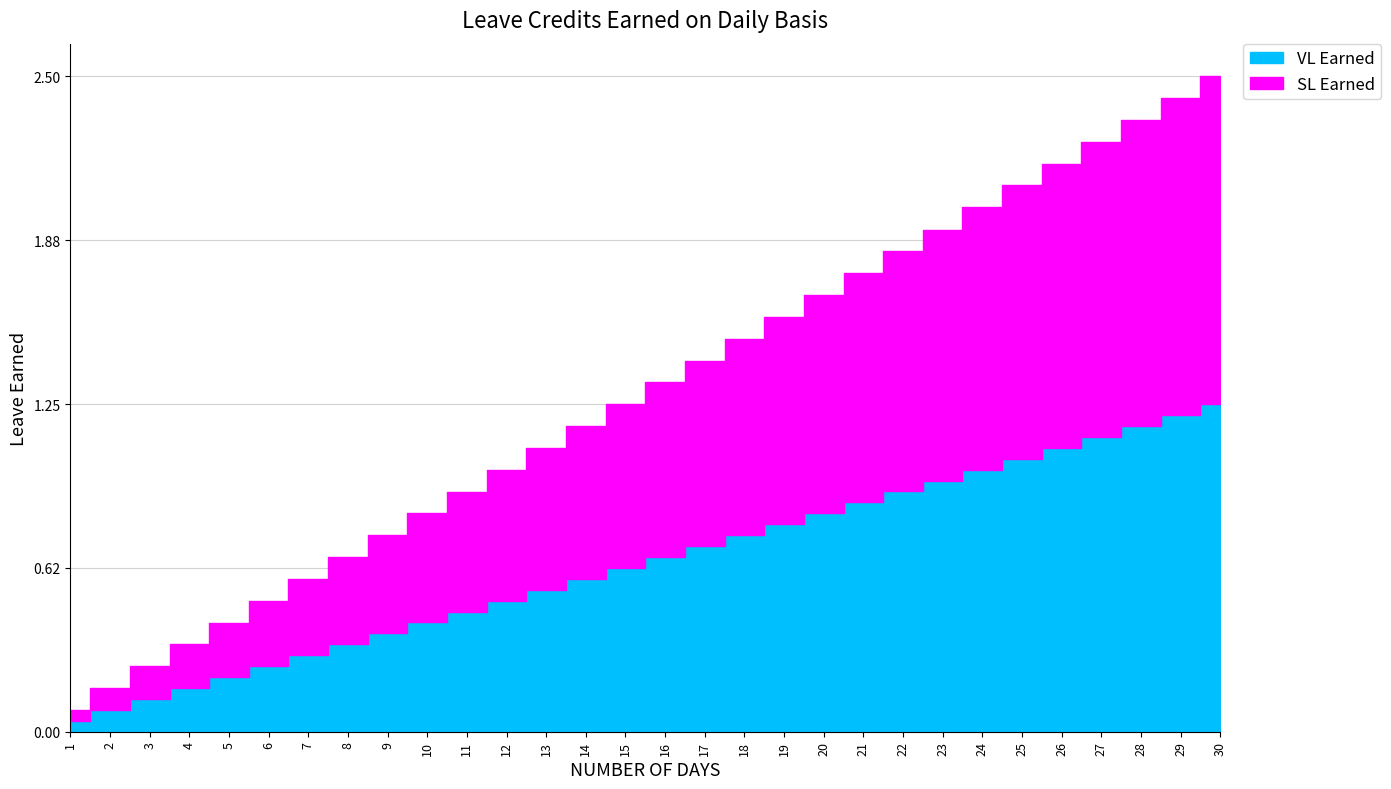

What is the value of the SL Earned point at the 19th from the left?

0.8